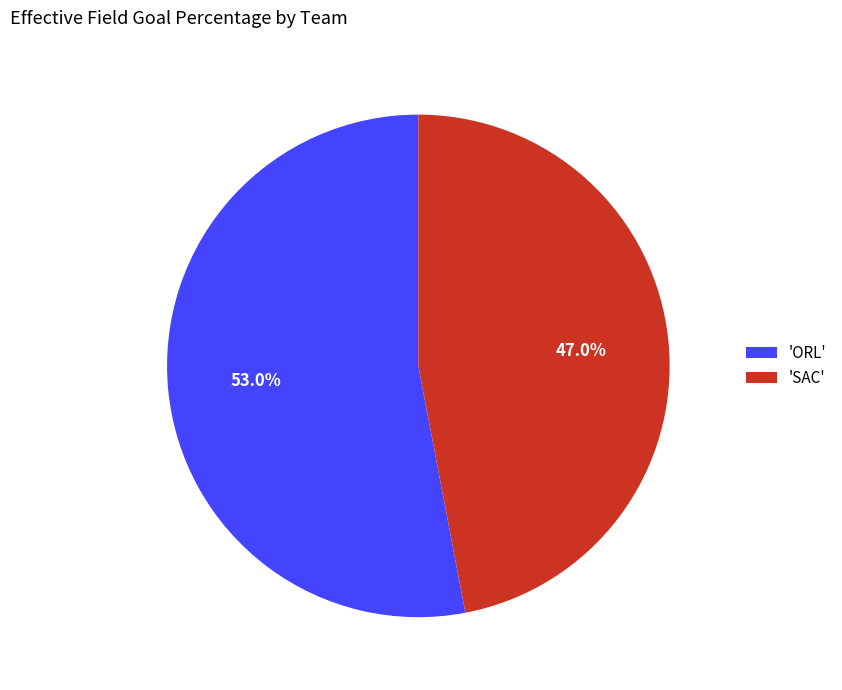

To the nearest percent, what is the average slice percentage?

50%